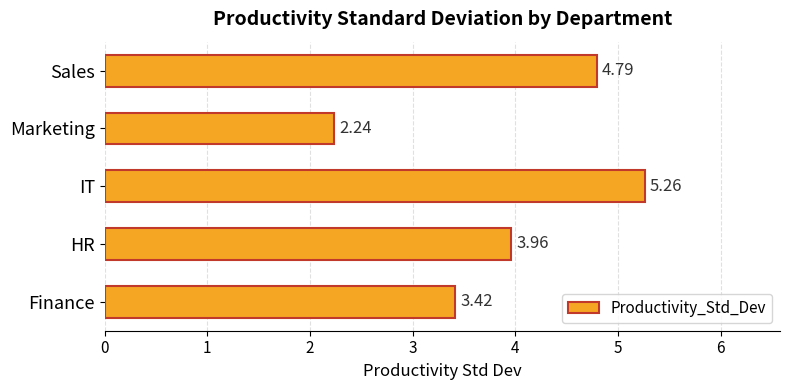

List the labels in order of value, largest first.

IT, Sales, HR, Finance, Marketing